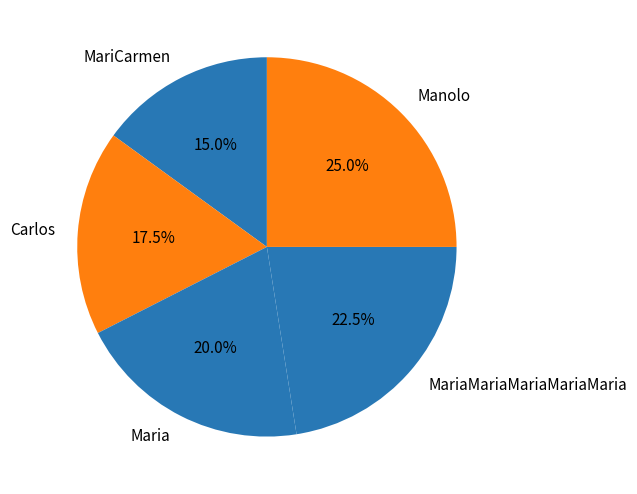

Does any single category account for the majority?

No